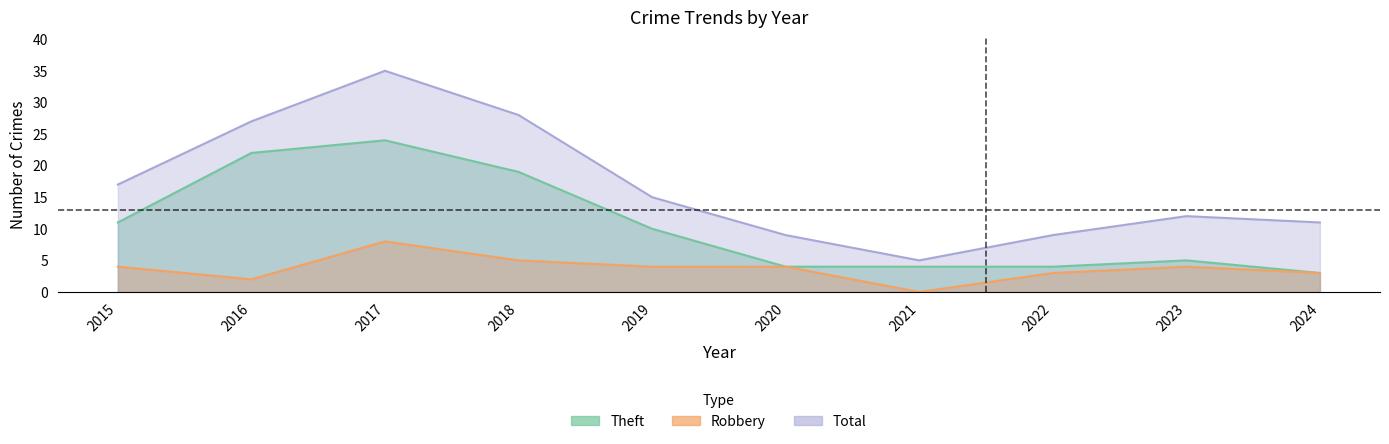

True or false: Theft has a value of 2 at 2022.

False